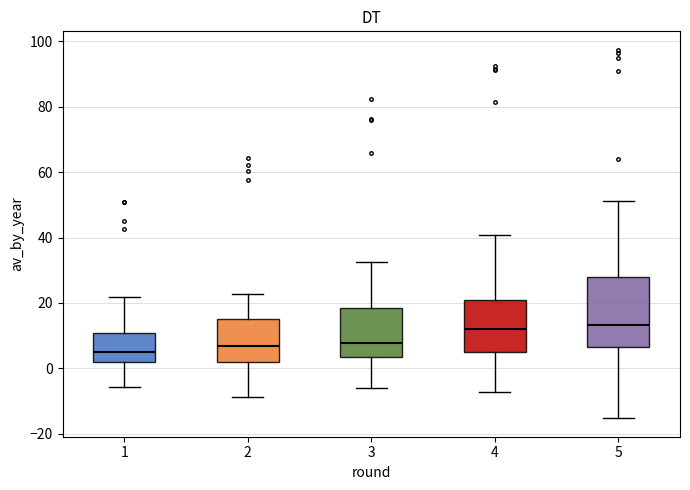

Where does the median line of the box at x = 4 sit on the y-axis? The values are not printed on the chart, so give them approximately, as read against the axis.

12